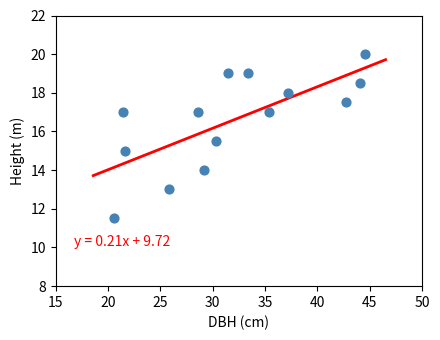

What is the range of X values (max minus min)?

23.9